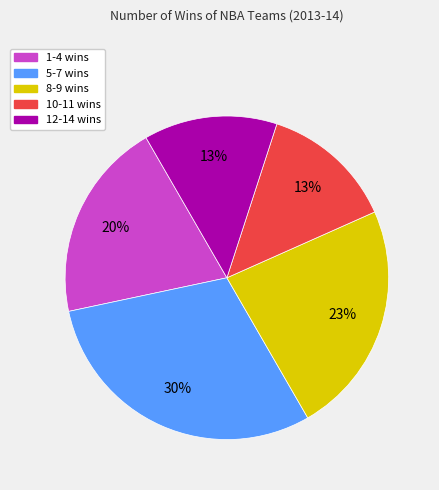

How many segments does this pie chart have?

5